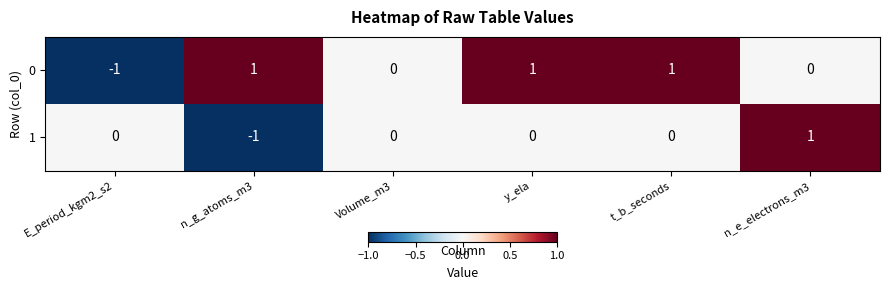

How many data points in 1 are less than 0?

1